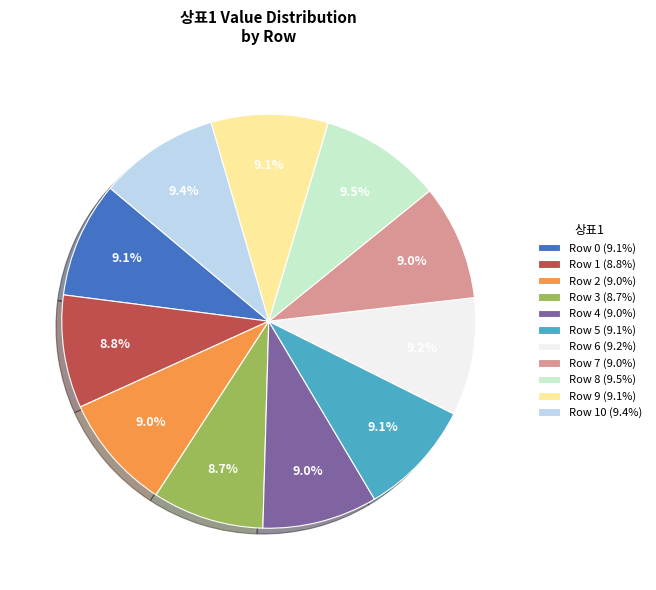

Count the number of slices in the pie.

11